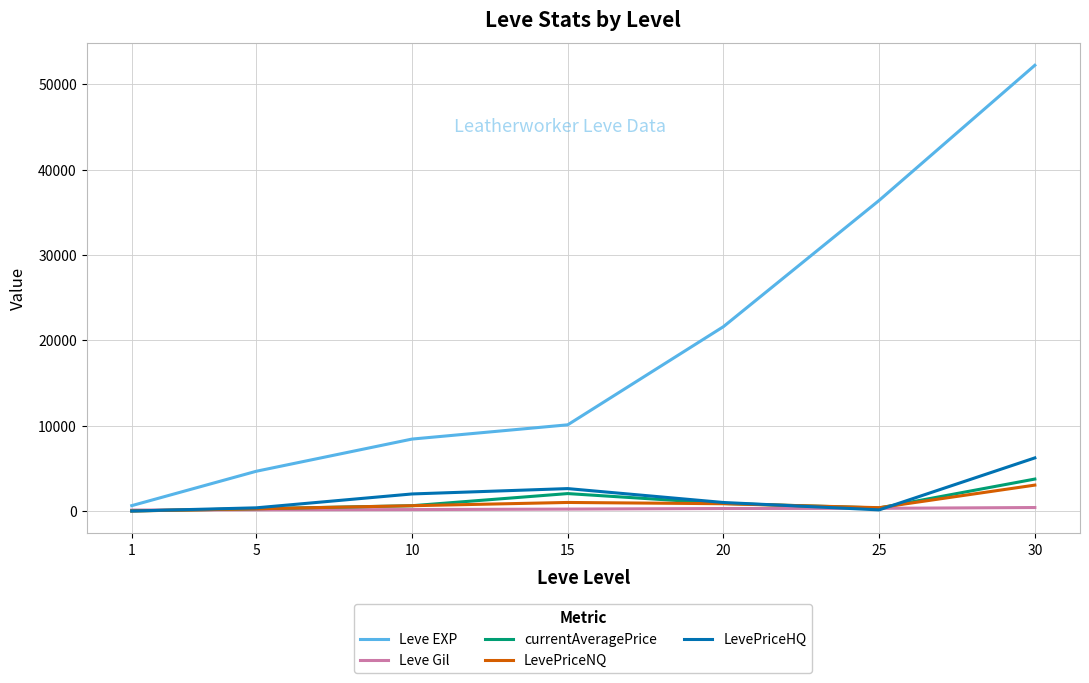

What value does the Leve Gil series have at 15?

226.0